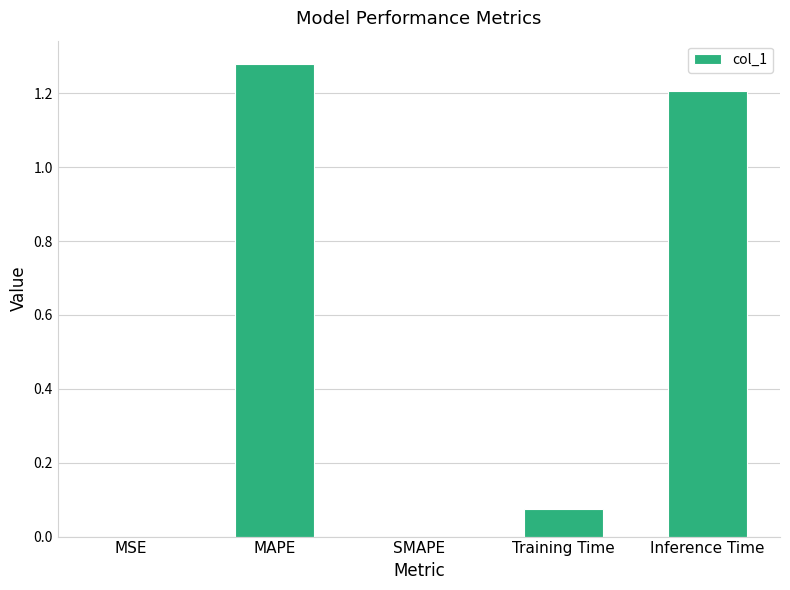

True or false: the data shows 0.5 at SMAPE.

False